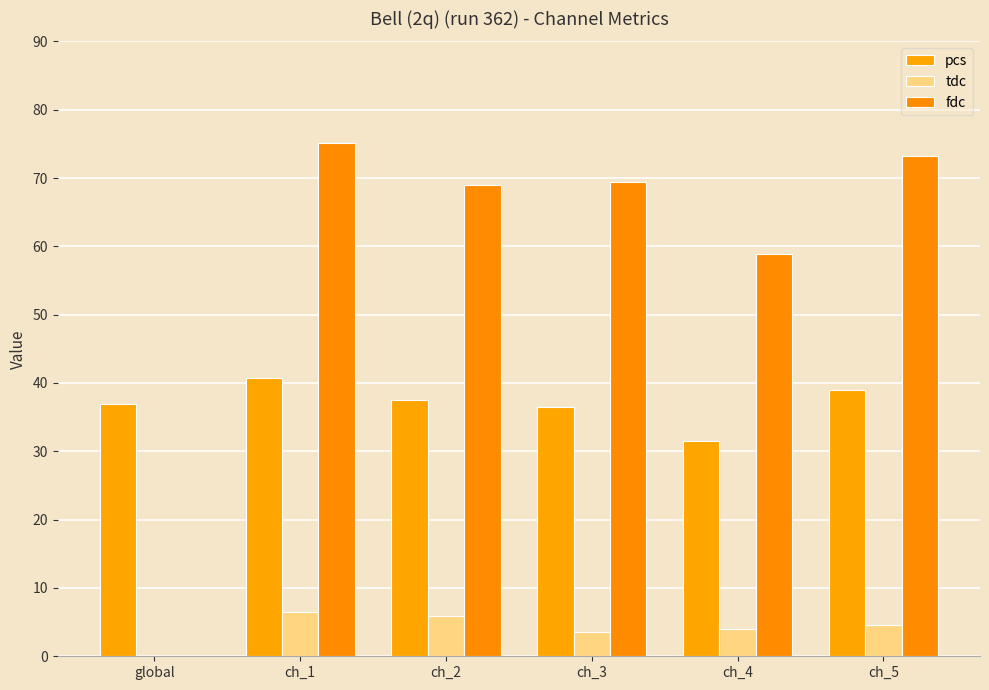

Between ch_4 and ch_5, which series saw the biggest shift?

fdc